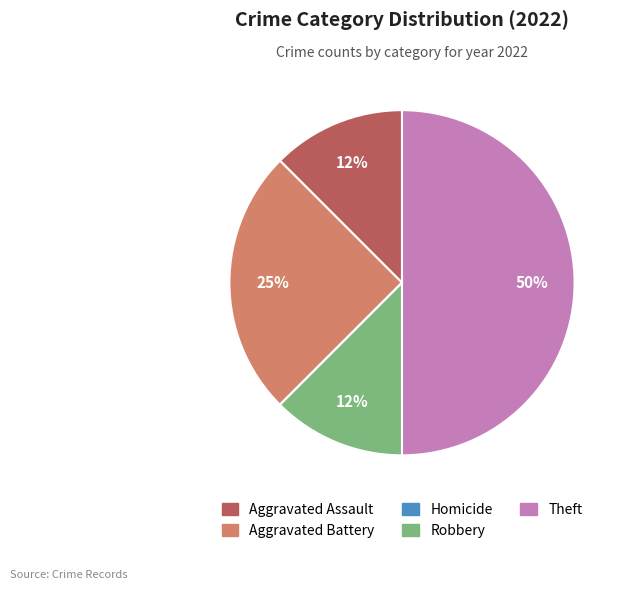

To the nearest percent, what is the average slice percentage?

20%